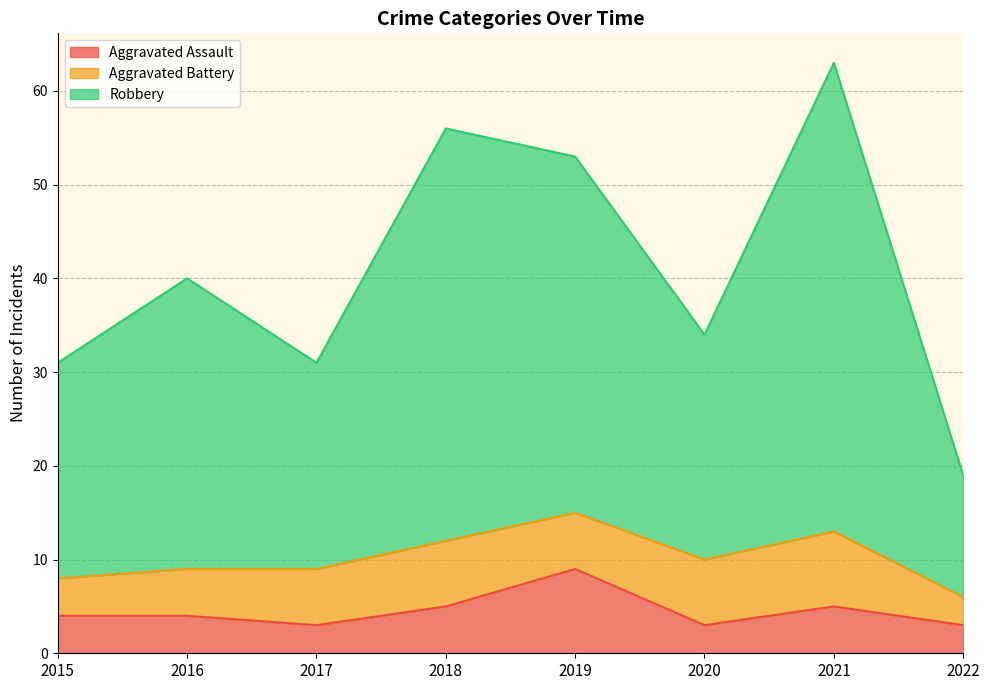

Is the value of Aggravated Assault at 2017 greater than the value of Robbery at 2018?

No